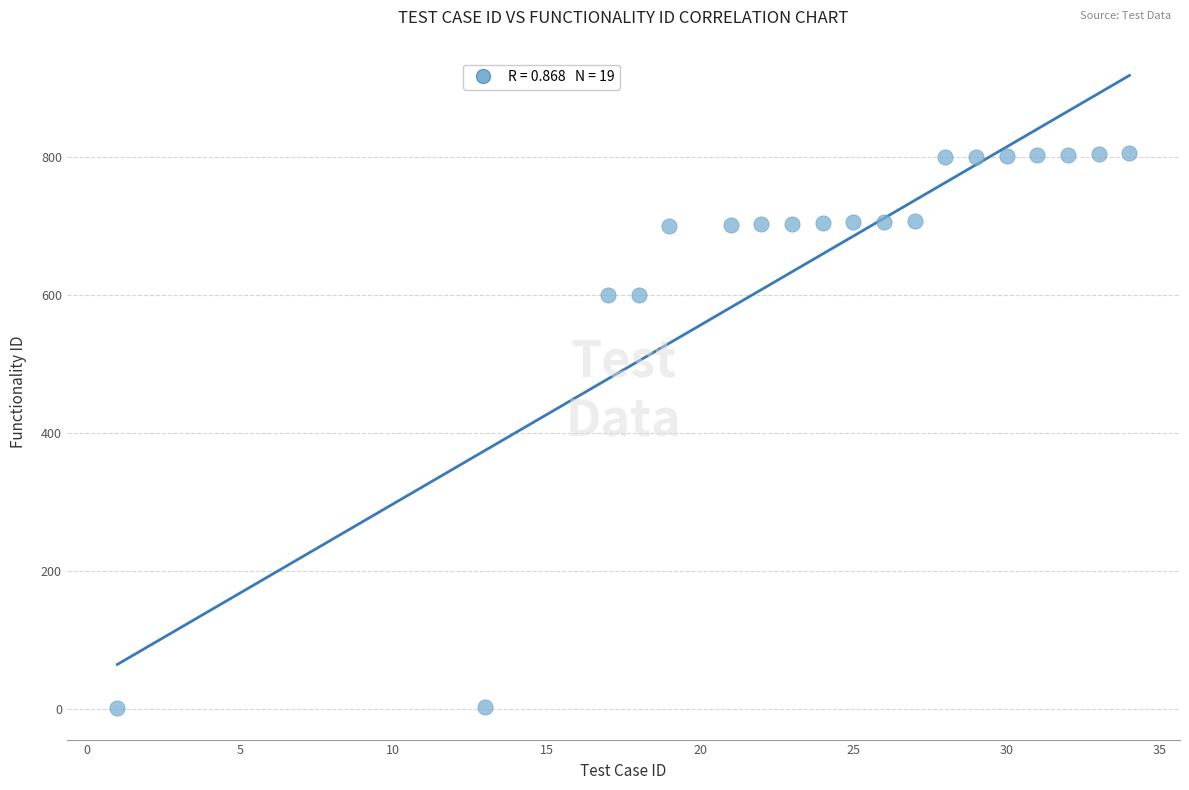

What is the range of X values (max minus min)?

33